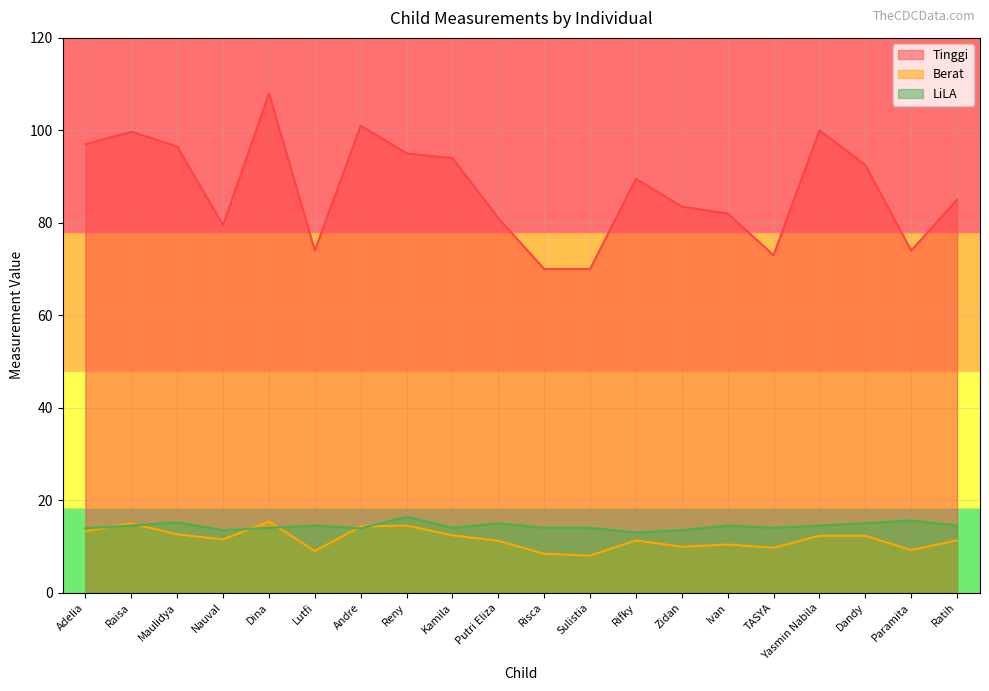

Is it true that LiLA equals 14.0 at Dina?

True